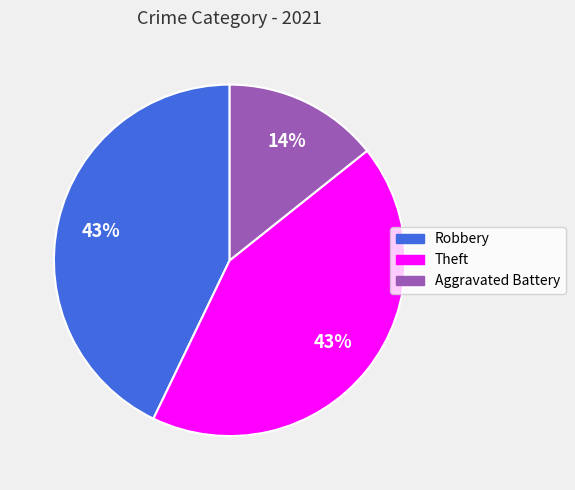

Is the sum of Aggravated Battery and Robbery greater than half?

Yes